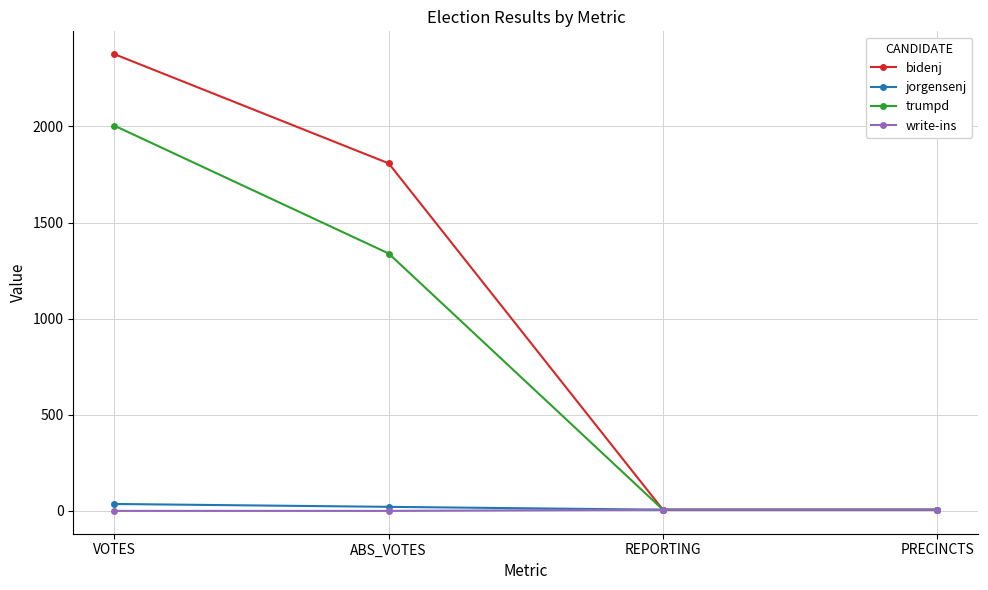

At which category is the sum across all series the highest?

VOTES